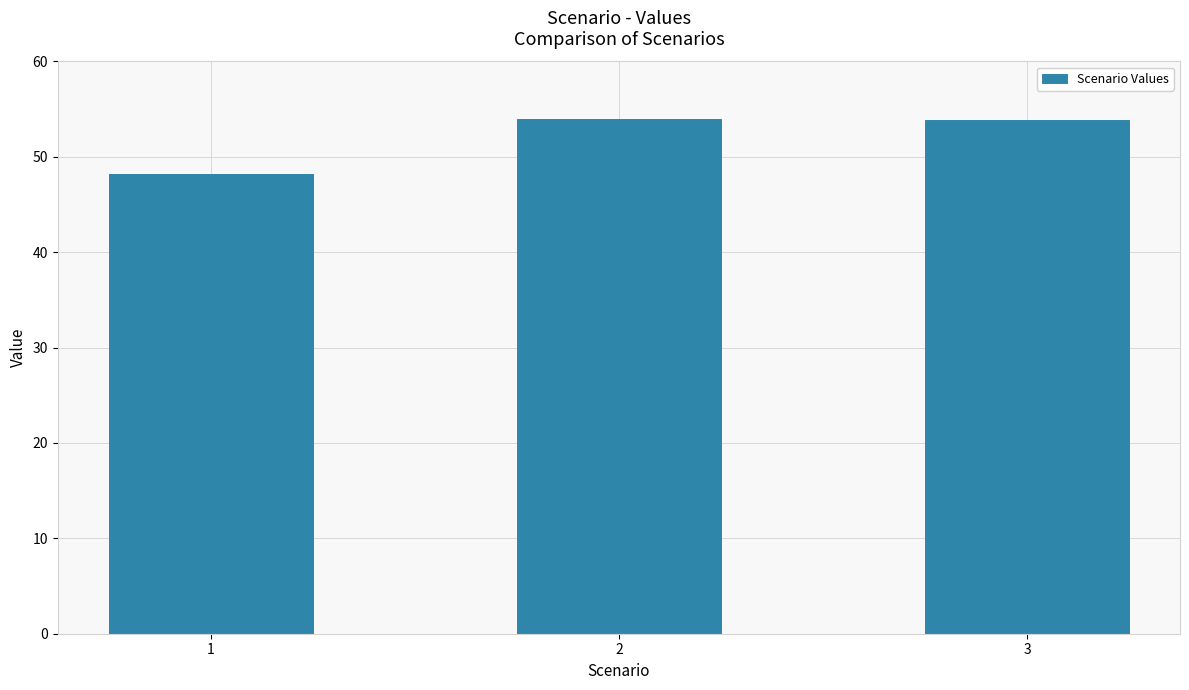

Which has a higher value, 1 or 2?

2